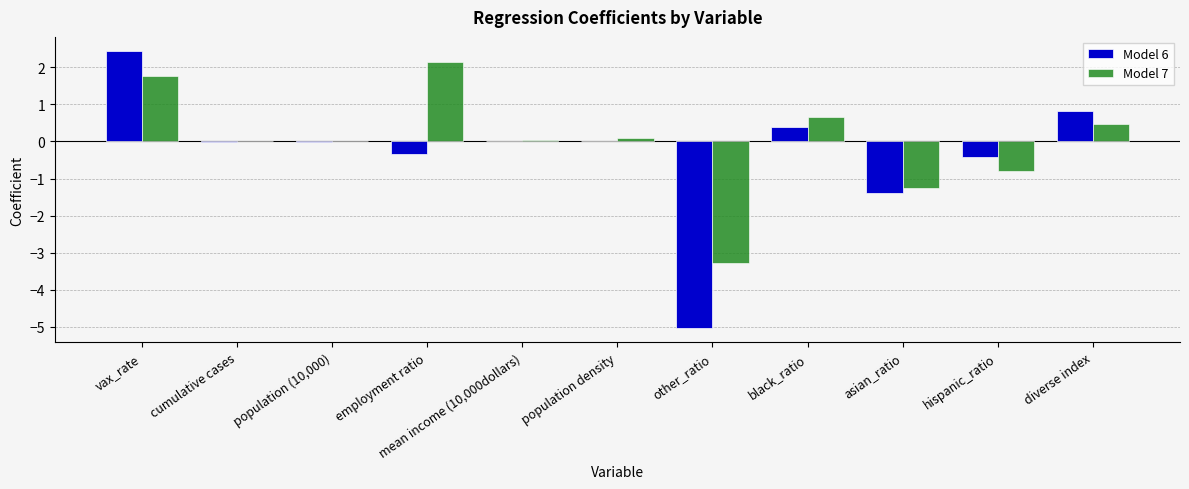

At which category is the sum across all series the highest?

vax_rate